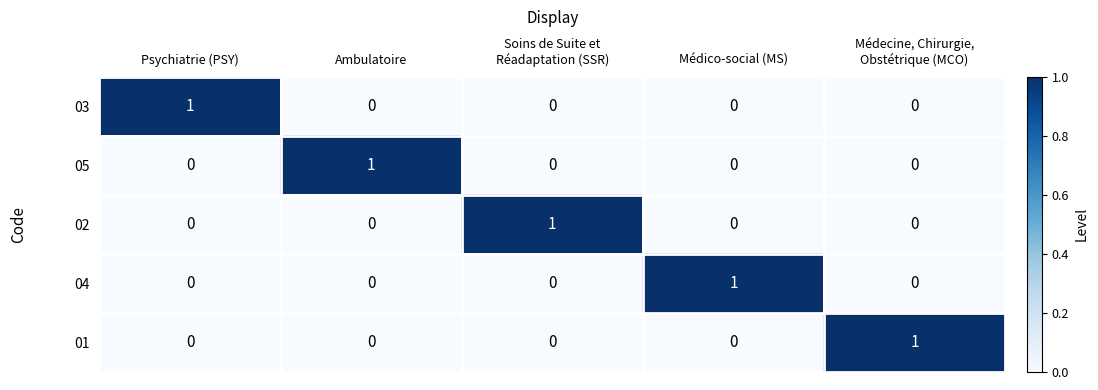

At how many categories does at least one series exceed 0?

5